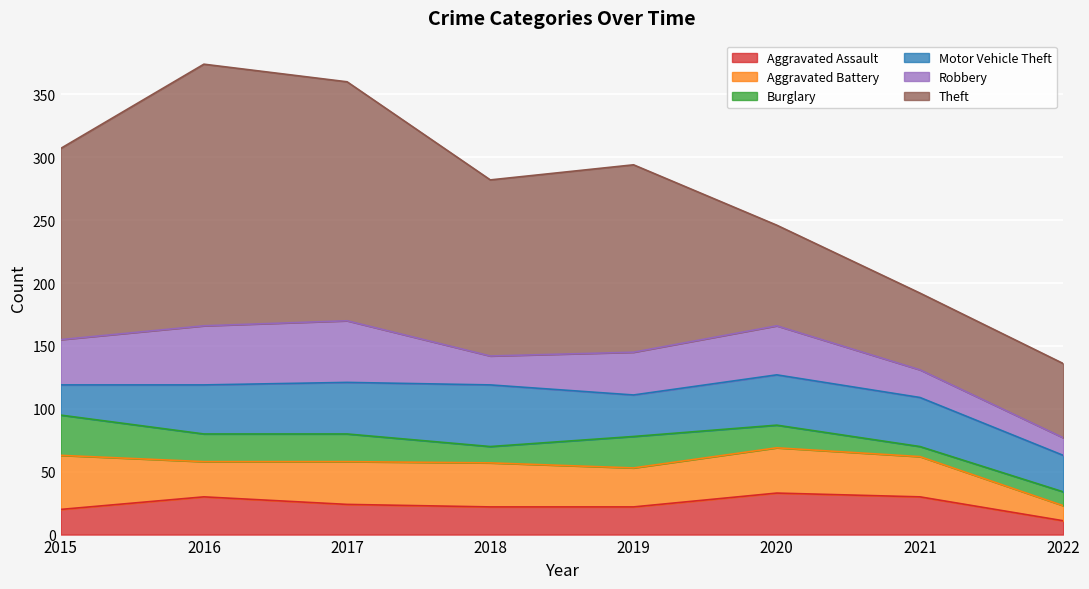

How many values in the Robbery series exceed 36?

3